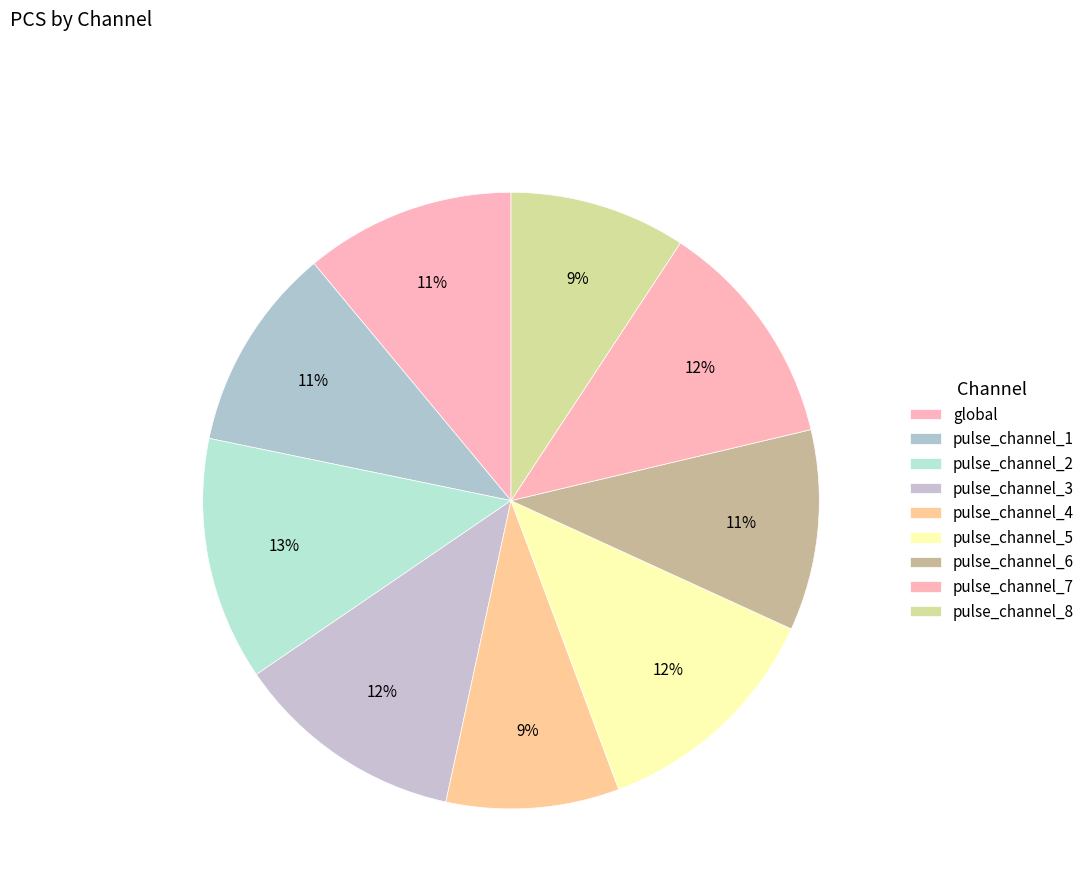

The global slice represents 11% of the pie. True or false?

True